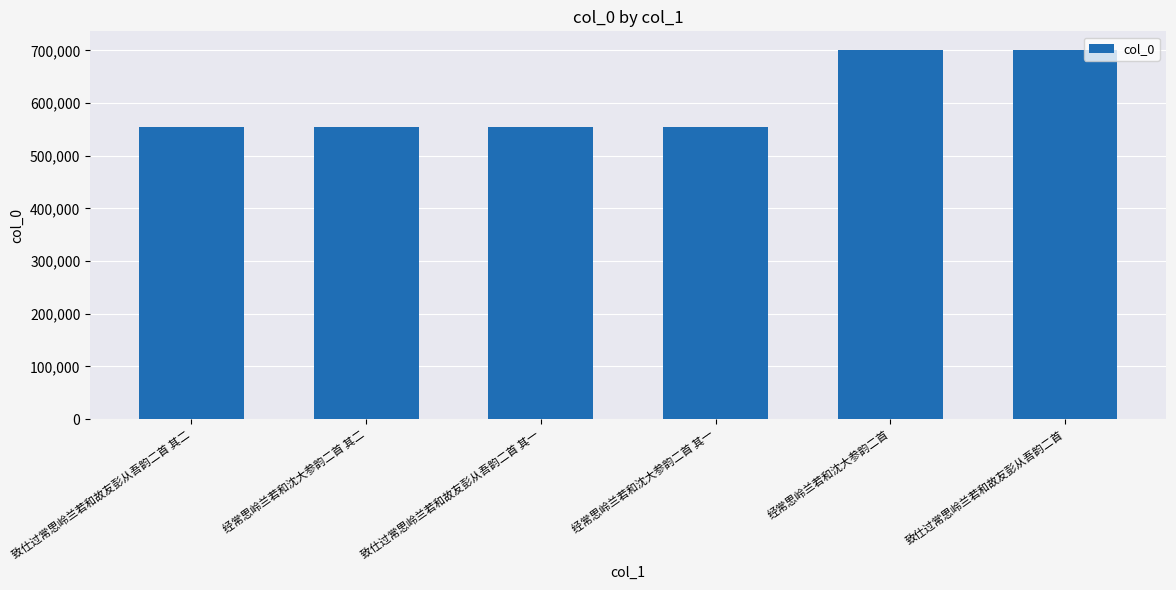

What is the change in value from 经常思岭兰若和沈大参韵二首 其二 to 致仕过常思岭兰若和故友彭从吾韵二首?

+146016